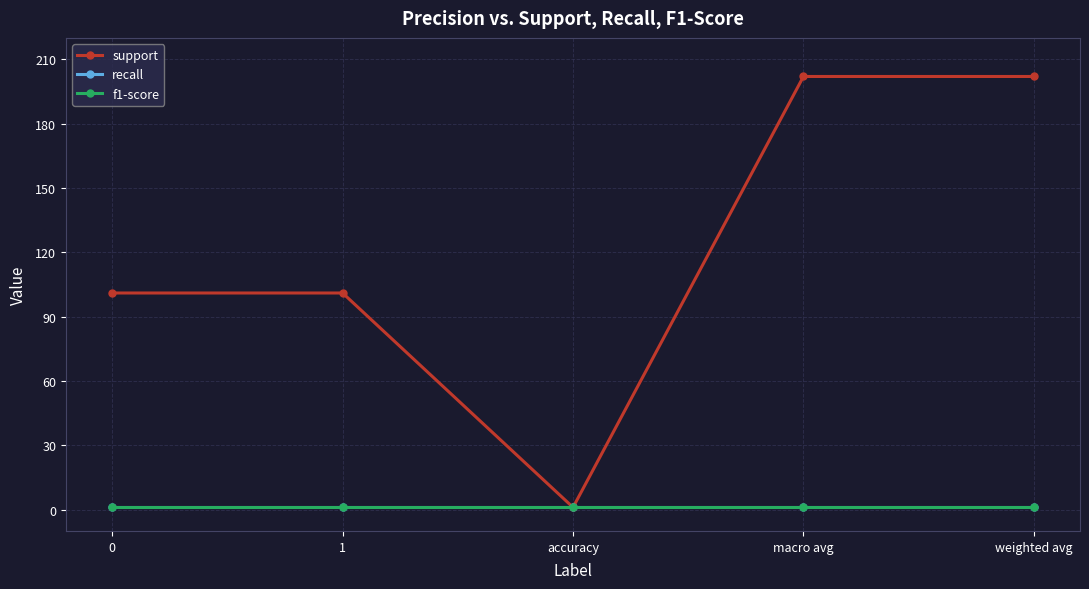

Read the f1-score value at 0.

1